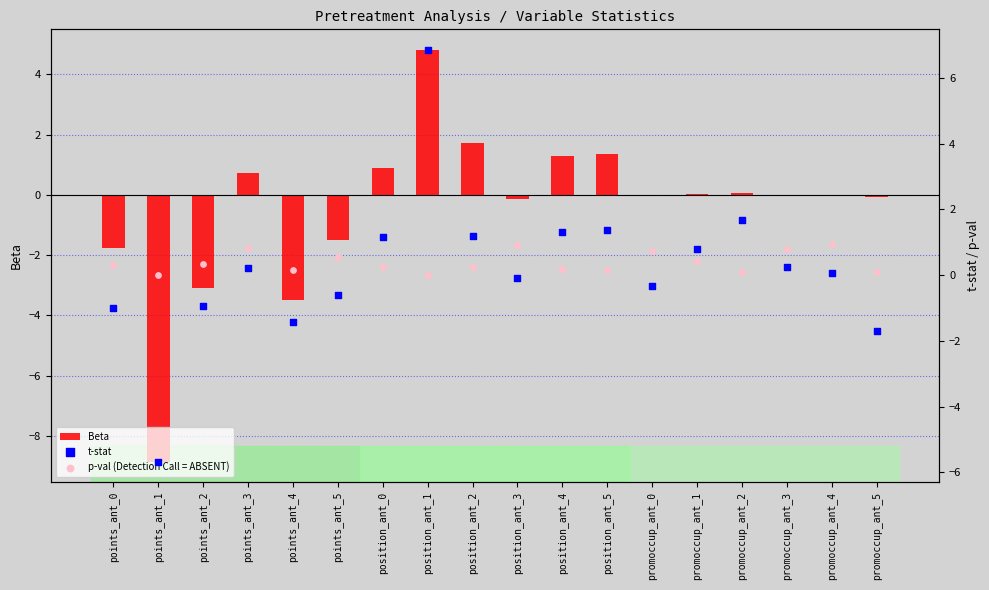

What are all the series names shown in the legend?

Beta, t-stat, p-val (Detection Call = ABSENT)